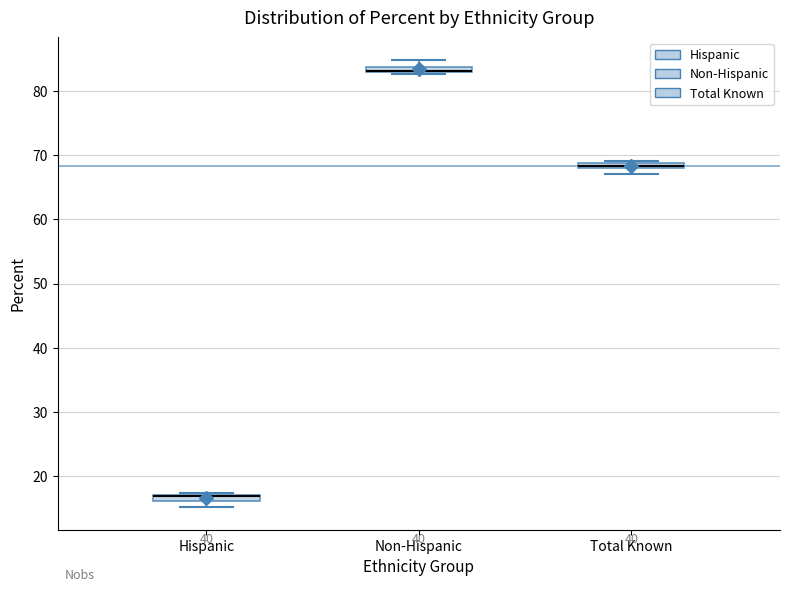

Where is the upper edge of the box for Total Known on the y-axis? The values are not printed on the chart, so give them approximately, as read against the axis.

69